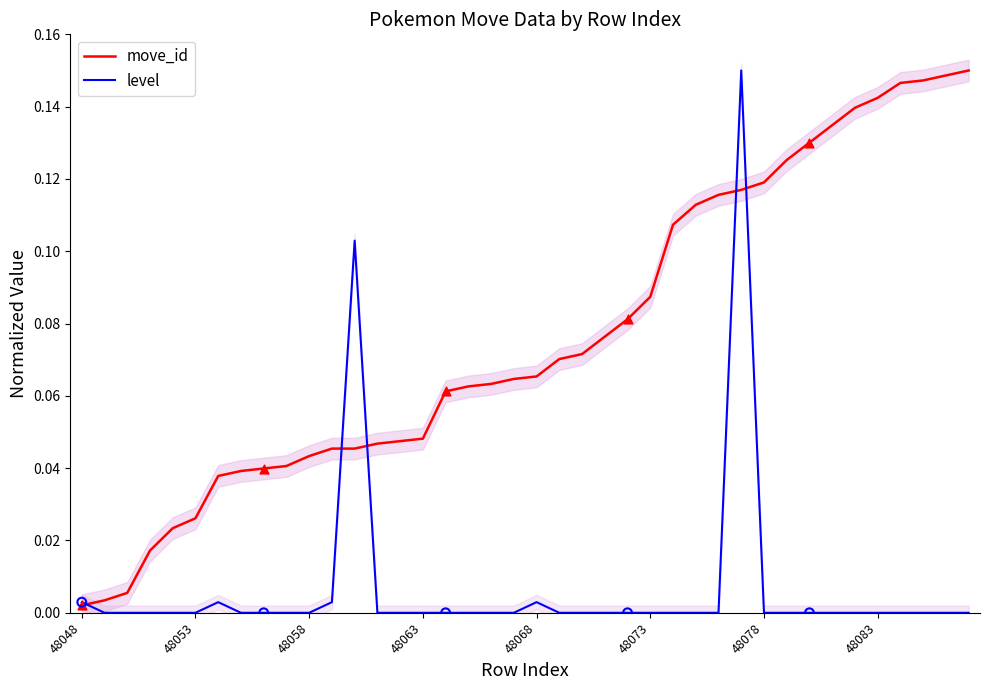

What is the total value across all series at 48068?

0.1